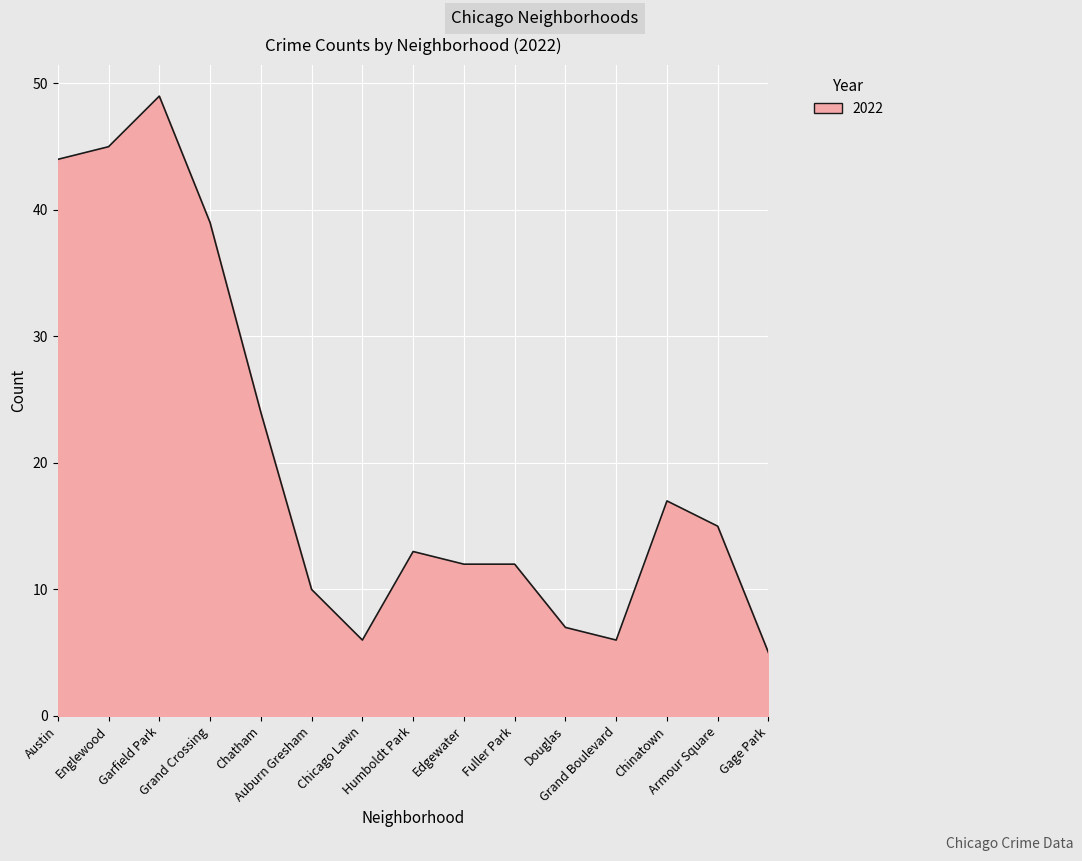

What is the difference between the maximum and minimum values?

44